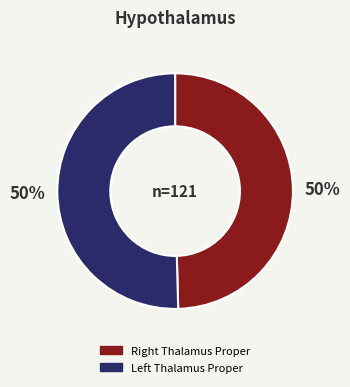

Count the number of slices in the pie.

2